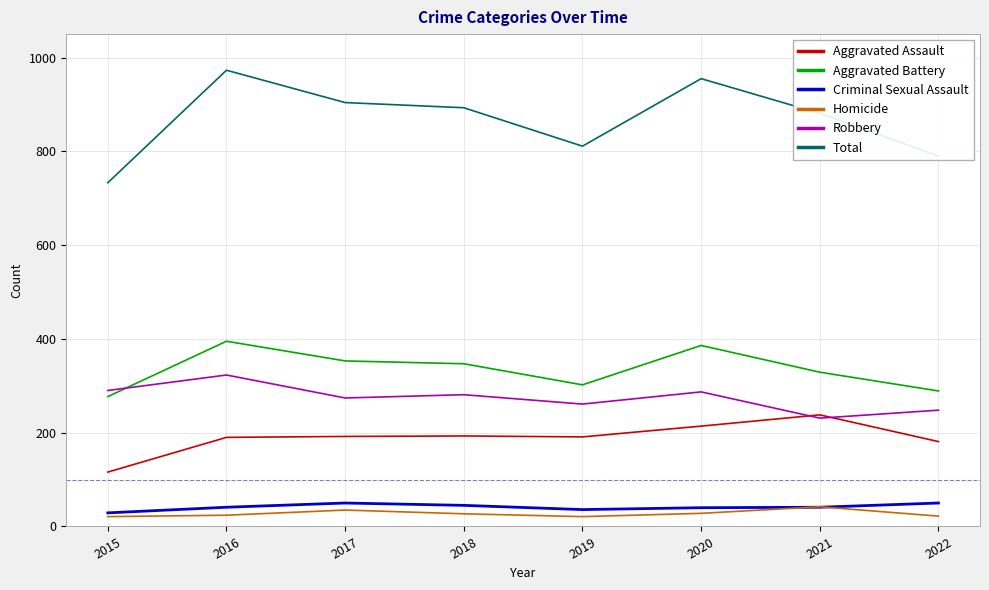

What is the approximate value of Robbery at 2018?

281